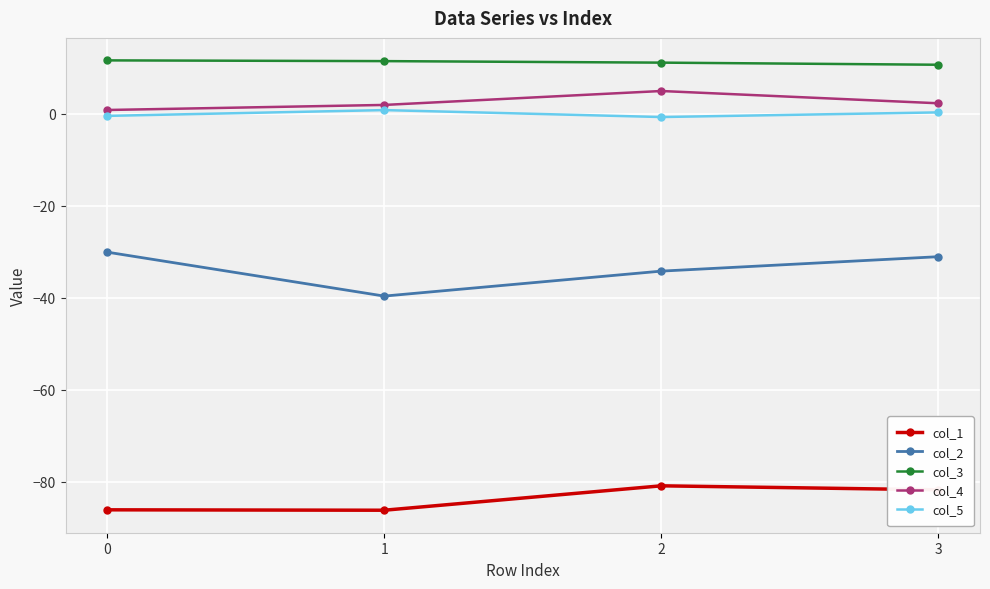

True or false: col_1 and col_2 intersect in this chart.

False